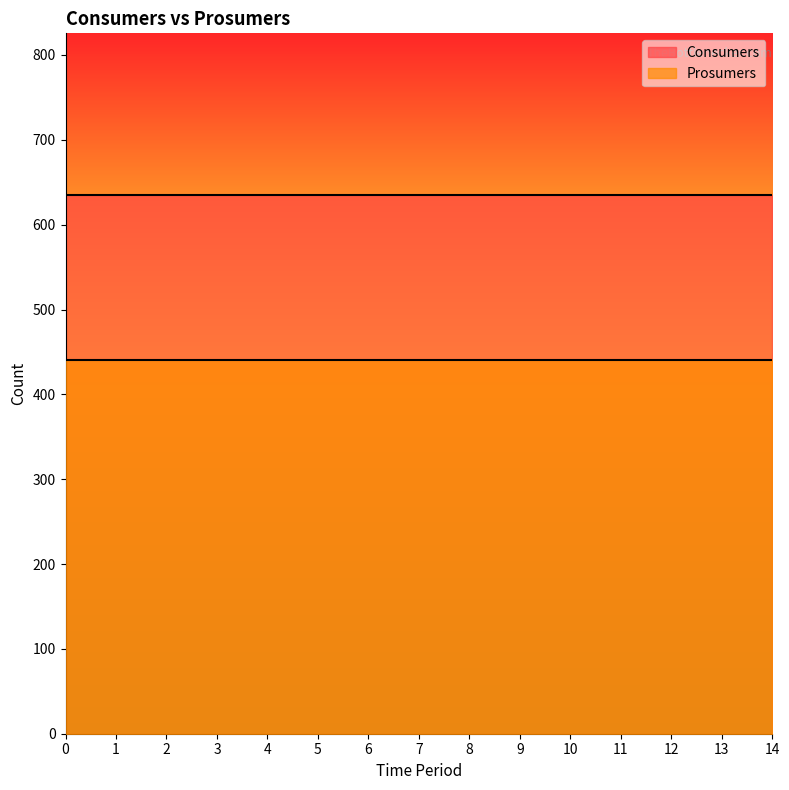

True or false: Consumers has a value of 635 at 6.

True